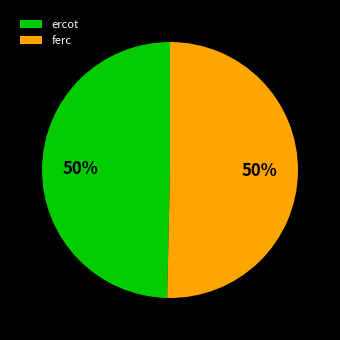

To the nearest percent, what is the combined percentage of ferc and ercot?

100%